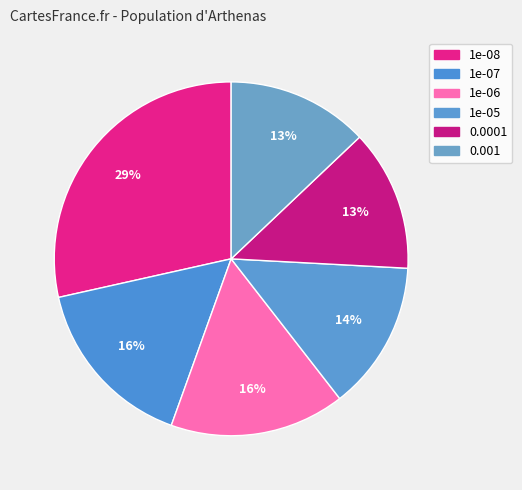

Which category has the smallest portion of the pie?

0.0001